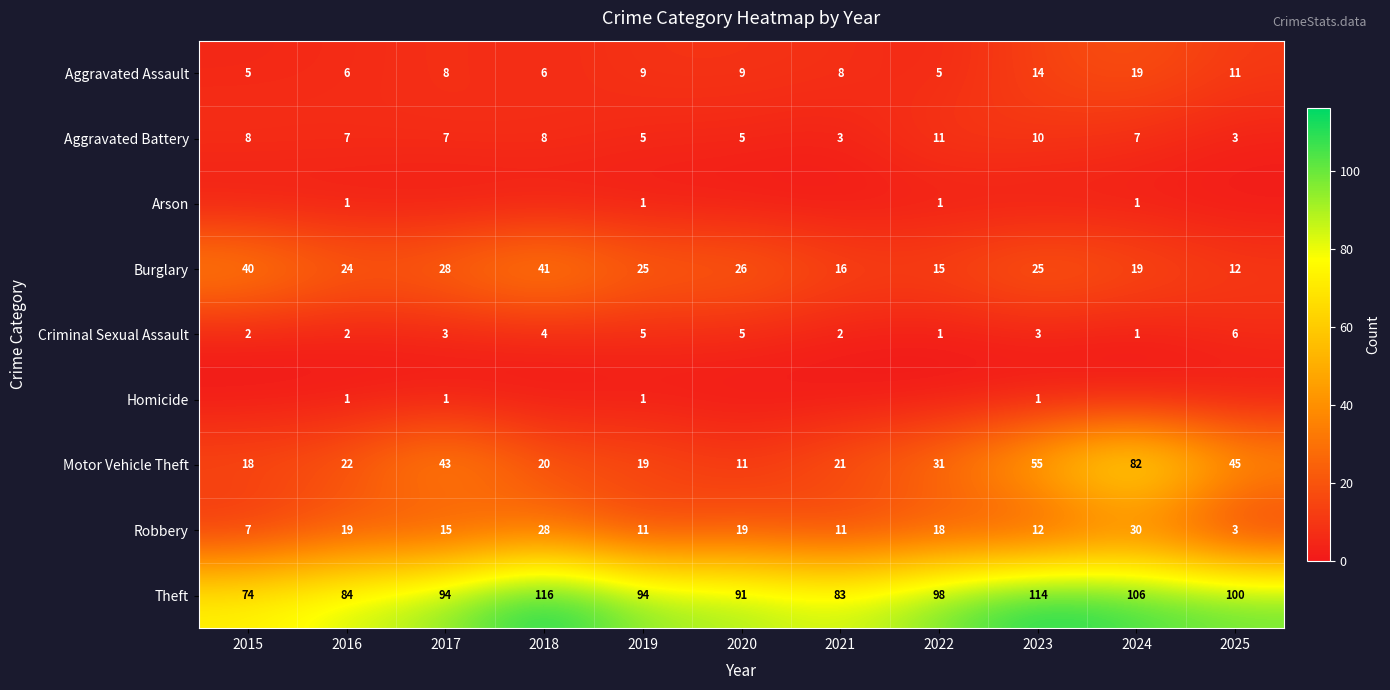

Which label corresponds to the largest value in the chart?

2018